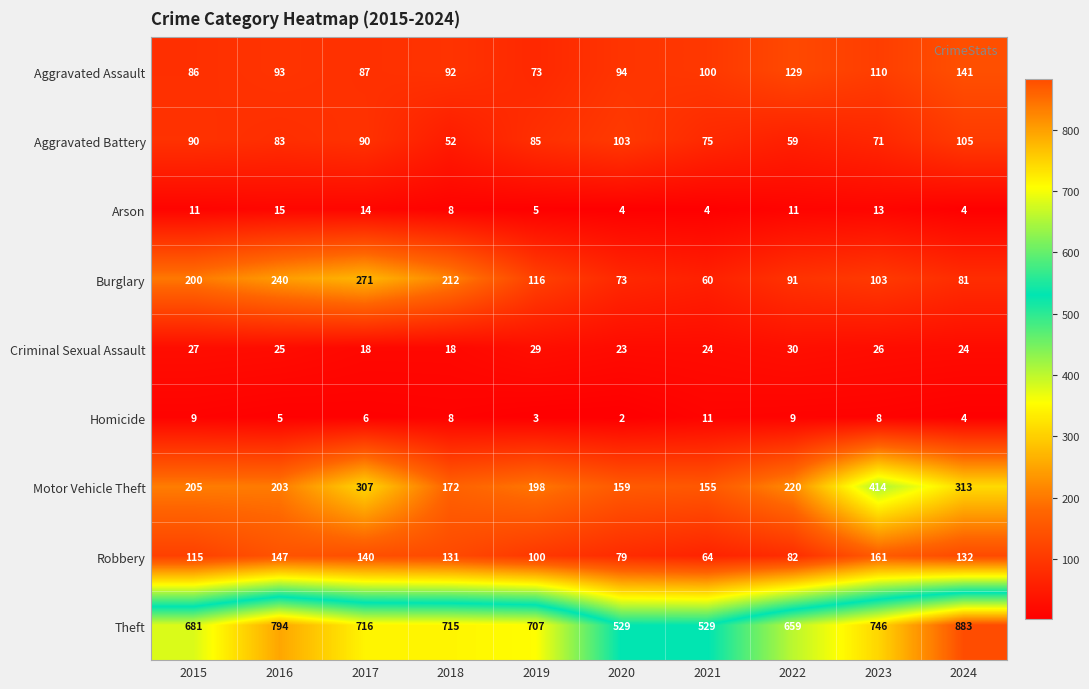

The value of Aggravated Assault at 2023 is 110. True or false?

True